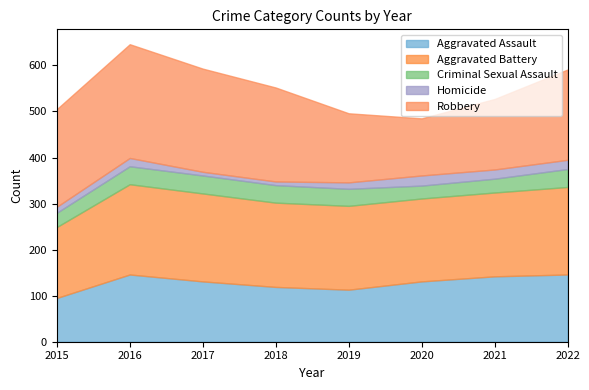

Is it true that Homicide equals 8 at 2016?

False